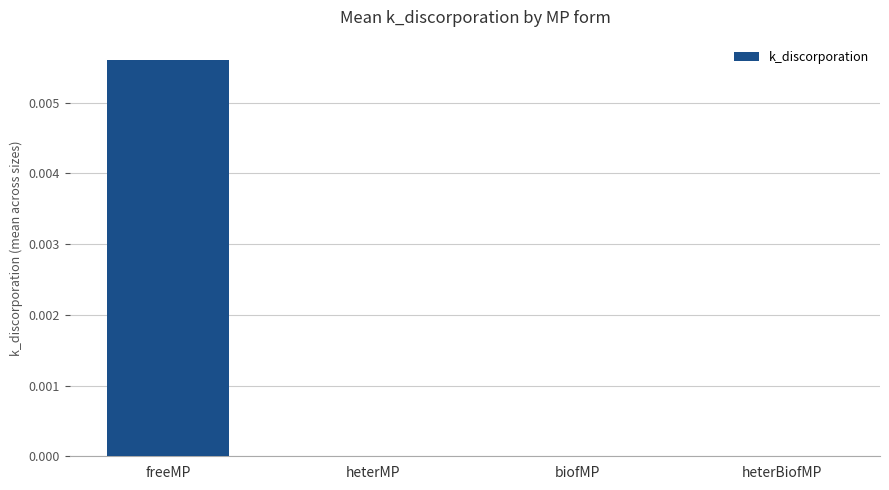

The value at heterBiofMP is 0.0. True or false?

True